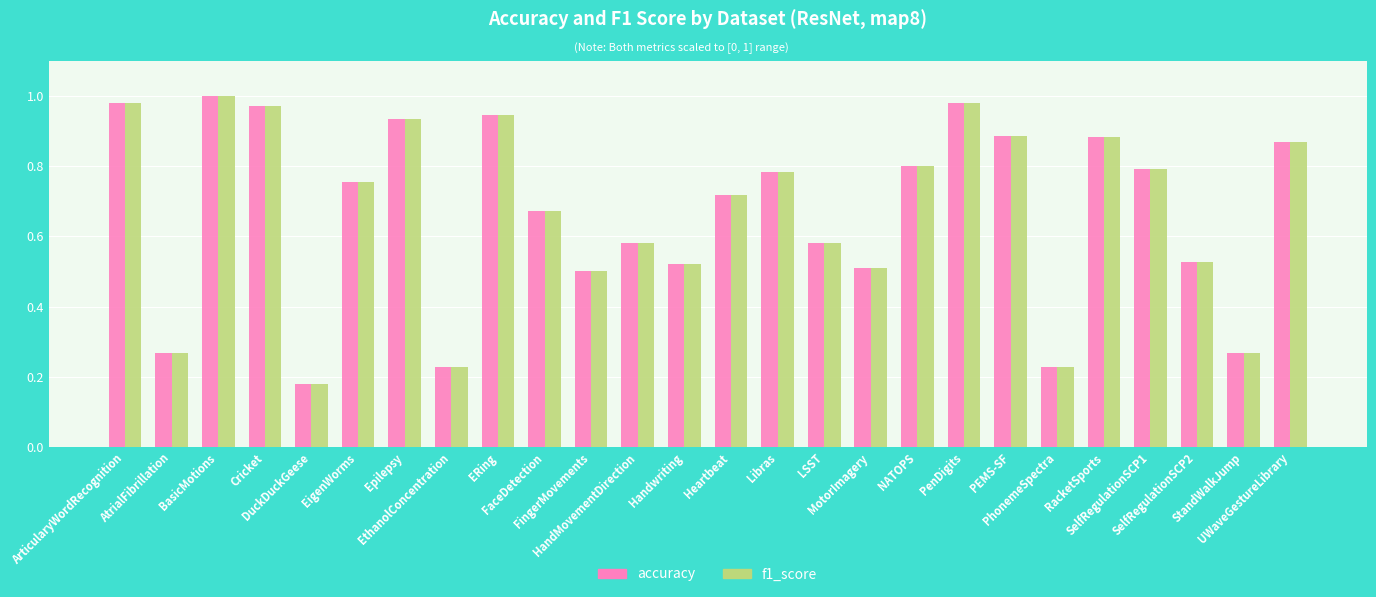

What is the label of the 18th bar from the left?

NATOPS